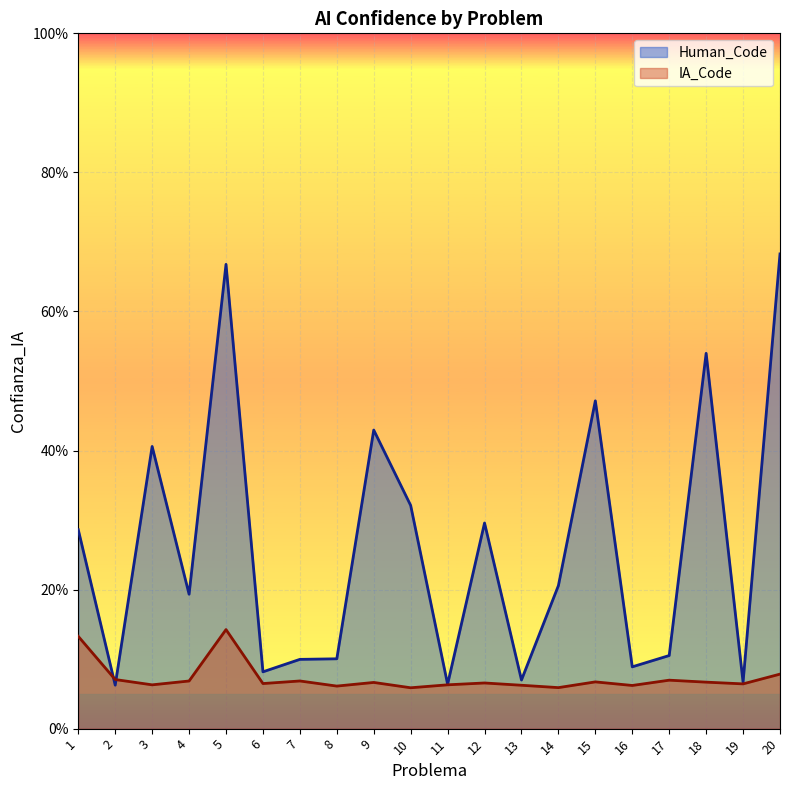

Where is IA_Code nearest to the value 0?

10